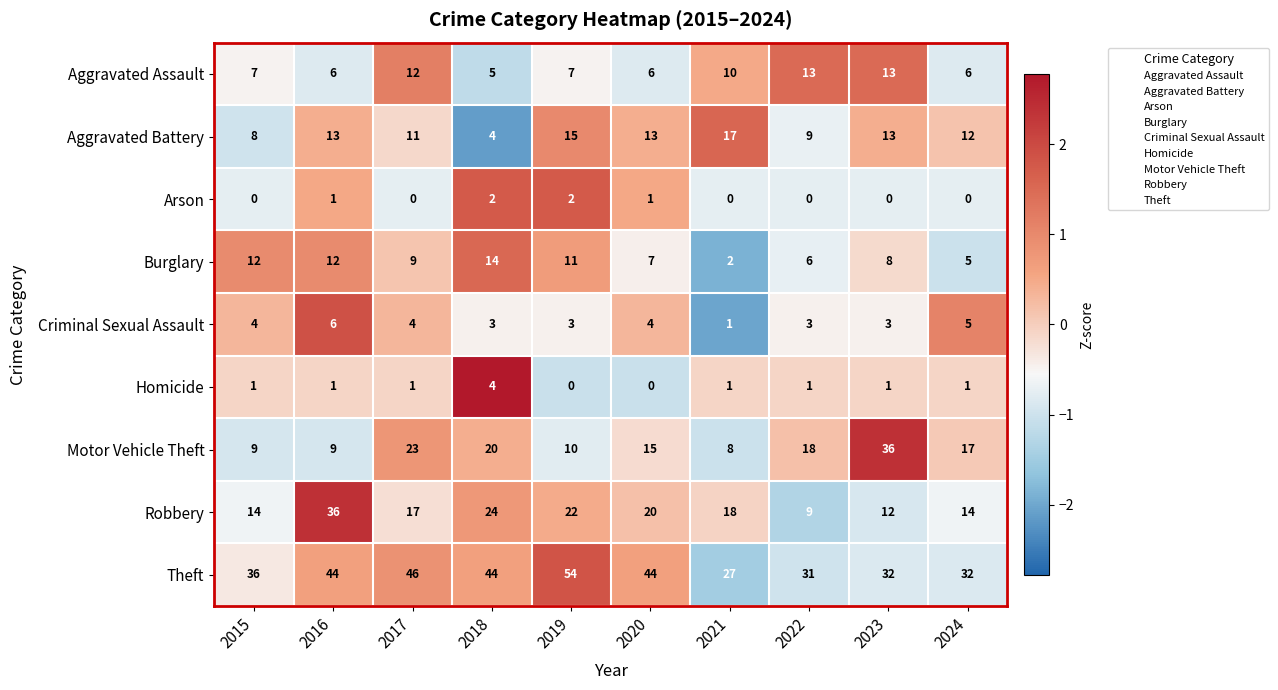

Between 2015 and 2024, which series saw the biggest shift?

Motor Vehicle Theft